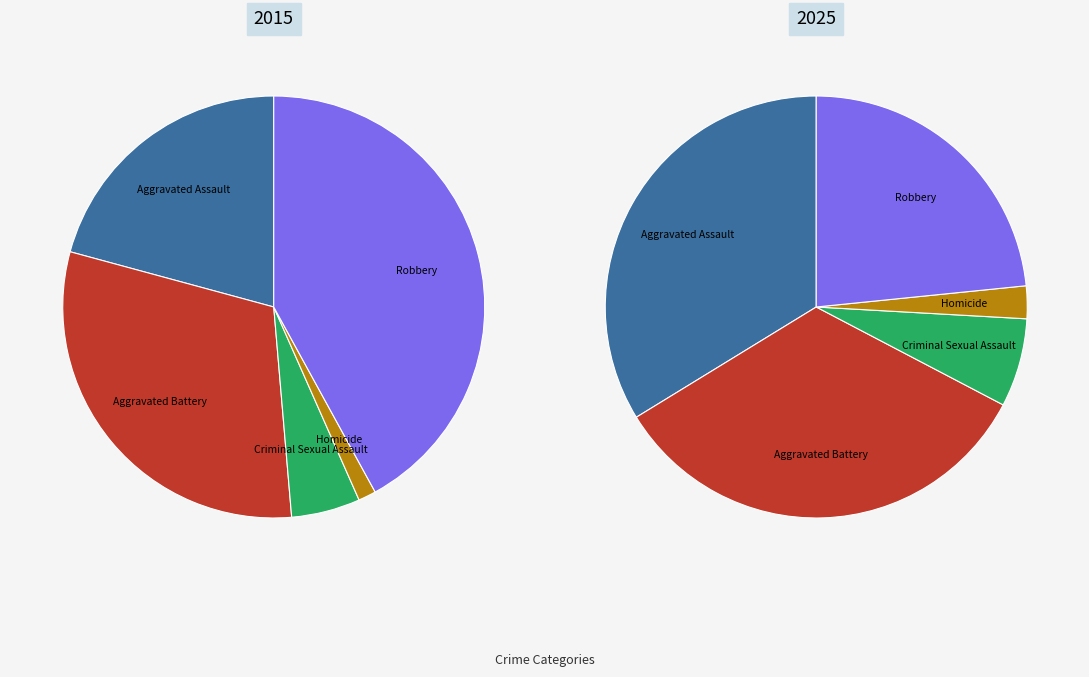

To the nearest percent, what portion does Homicide represent?

1%